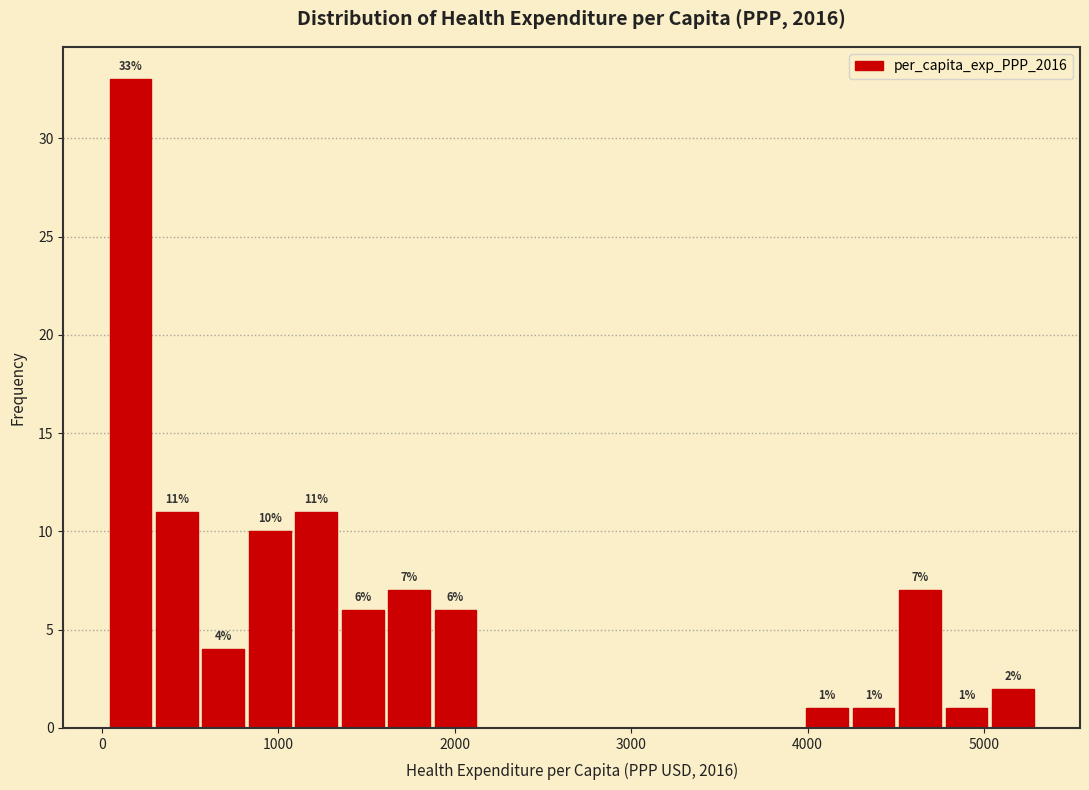

Read against the x-axis, roughly where is the centre of the tallest bar?

200